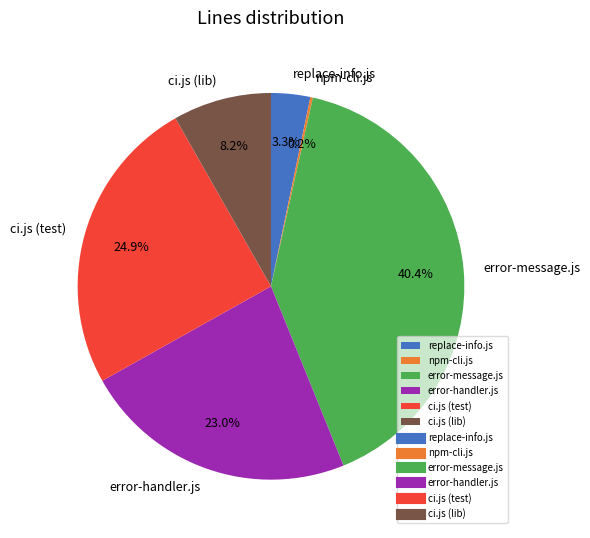

What is the largest slice in the pie chart?

error-message.js